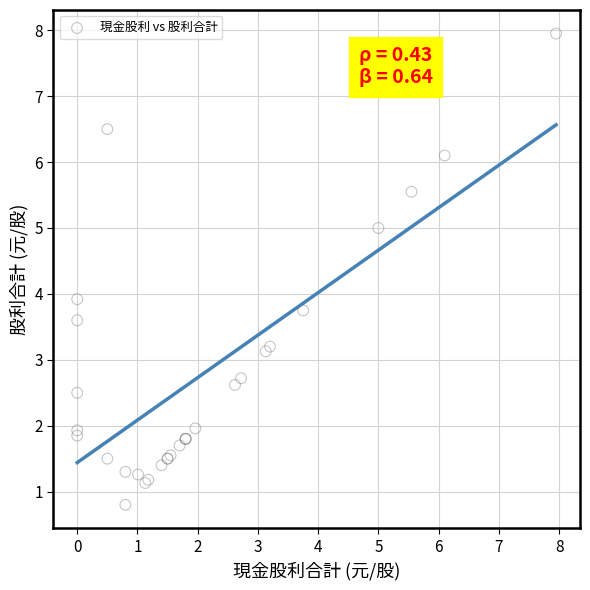

What Y value in the scatter plot is closest to 4?

3.9